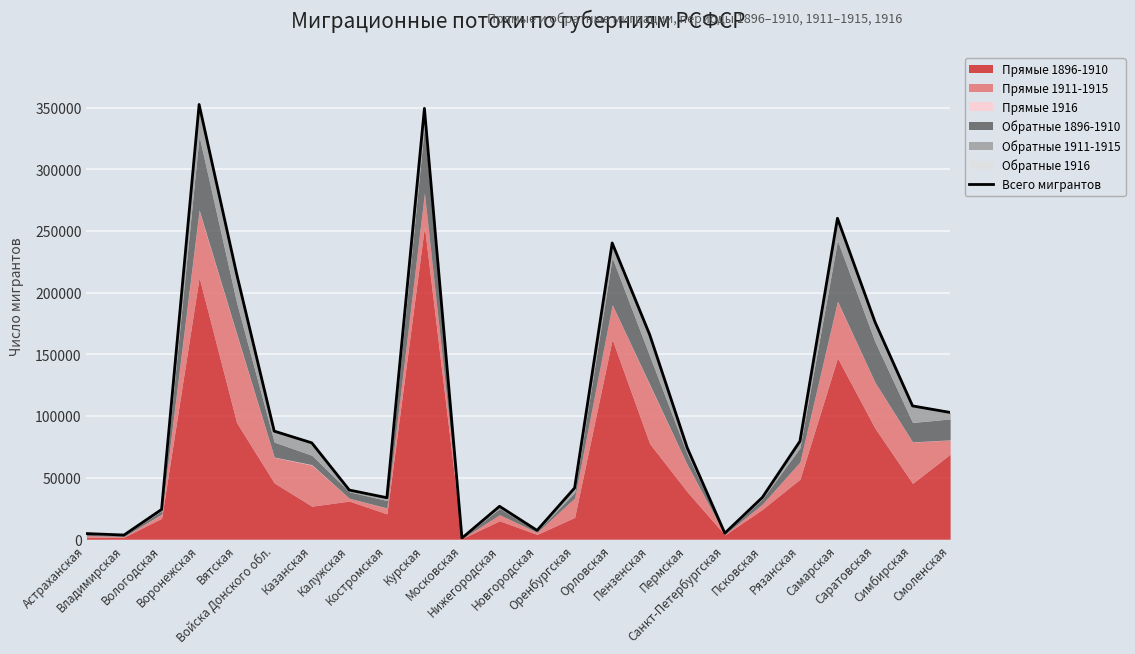

What position from the right is Саратовская?

3